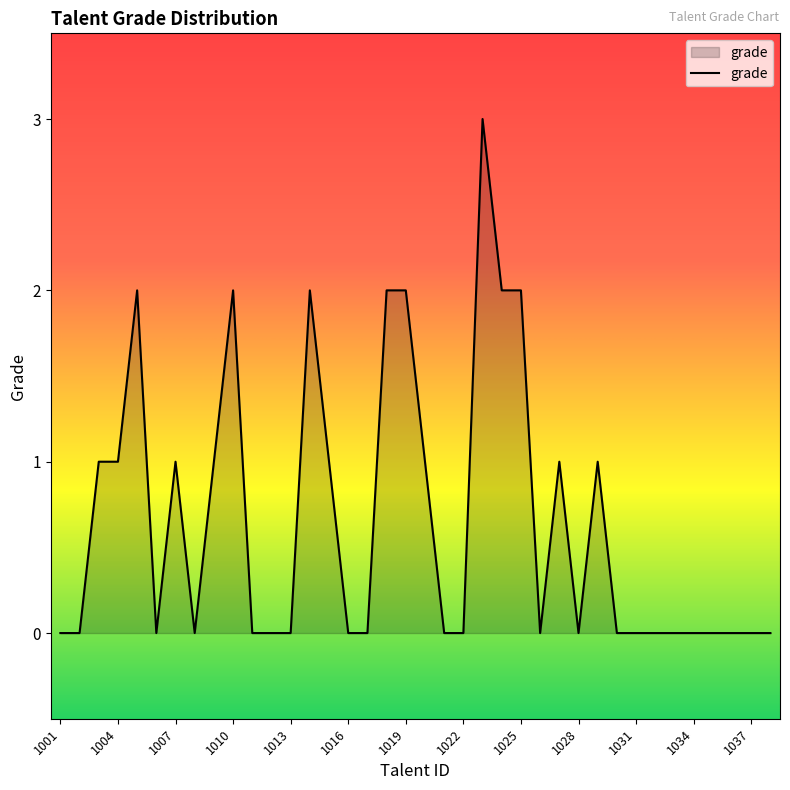

How many lines are shown in the chart?

1